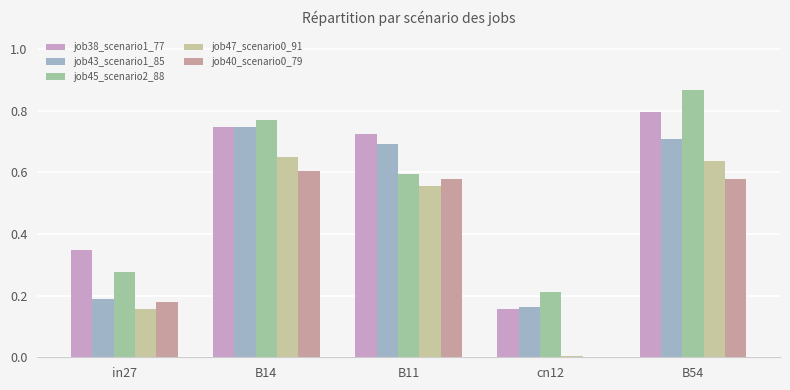

At which category is the sum across all series the highest?

B54